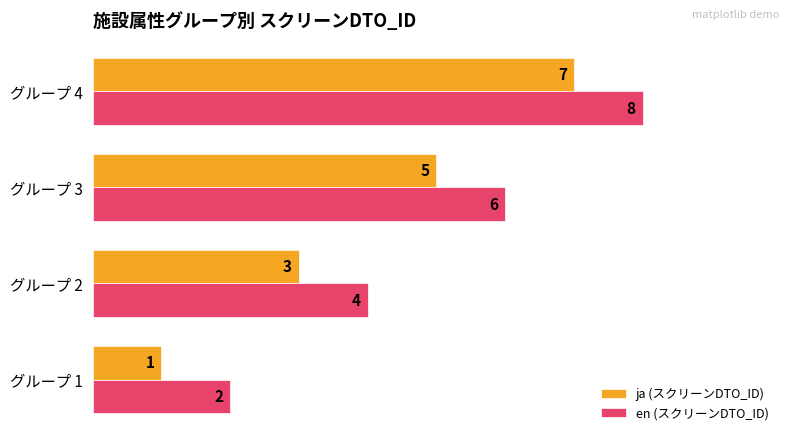

What is the difference between the maximum and minimum values in the en (スクリーンDTO_ID) series?

6